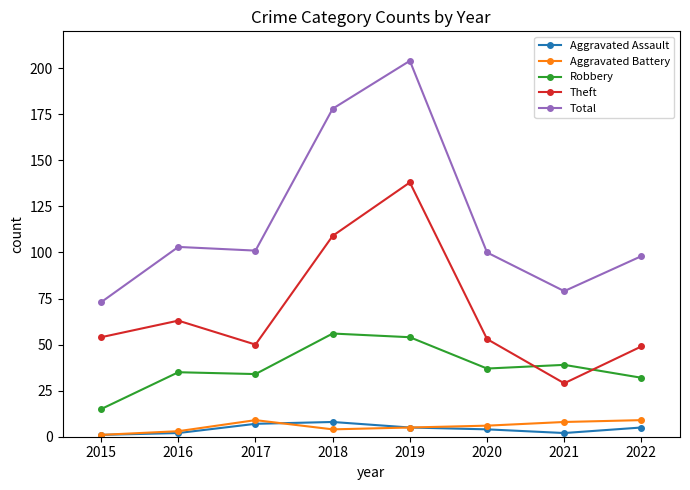

True or false: Total and Aggravated Battery cross at least once.

False